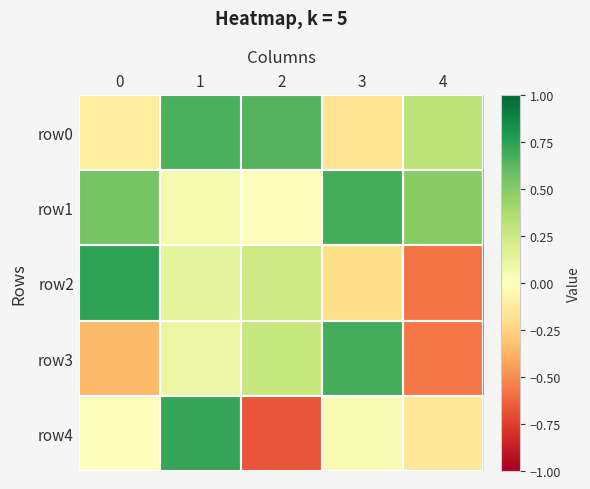

Which series changed the most between 0 and 3?

row3